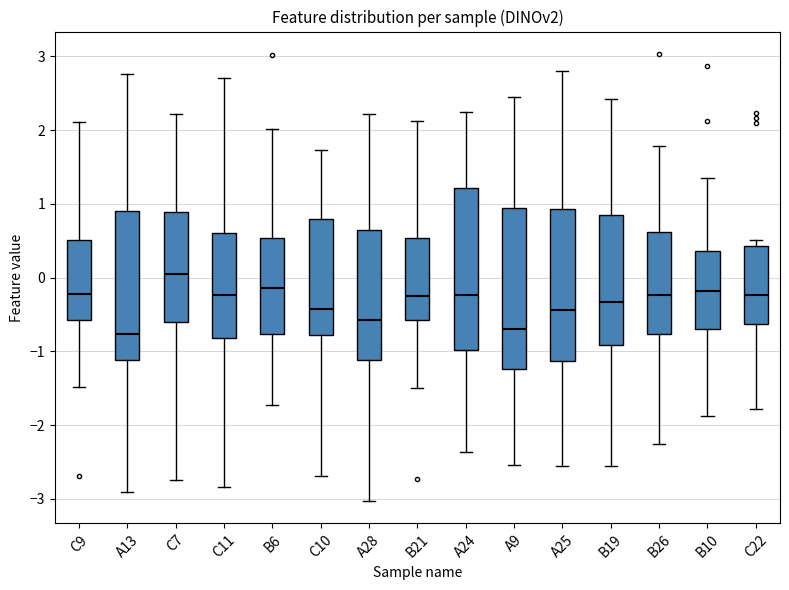

Where does the upper whisker of the box for B10 end on the y-axis? The values are not printed on the chart, so give them approximately, as read against the axis.

1.4